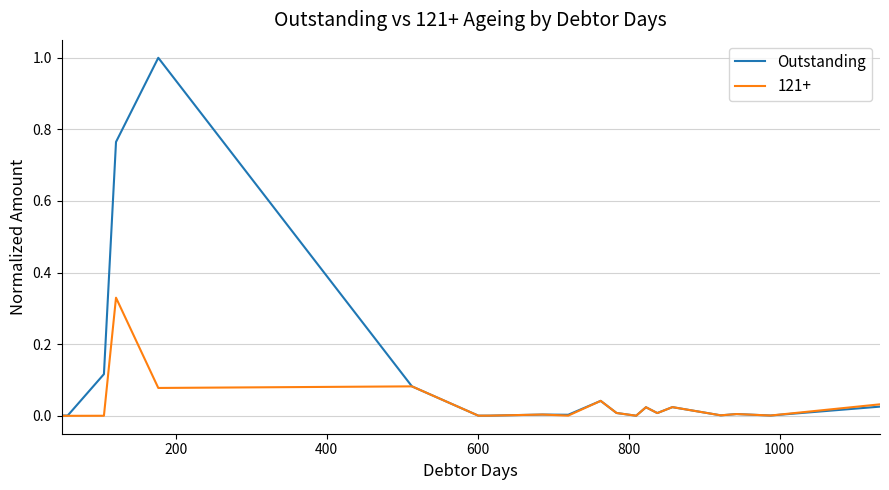

Rank the series by their average value, from highest to lowest.

Outstanding, 121+